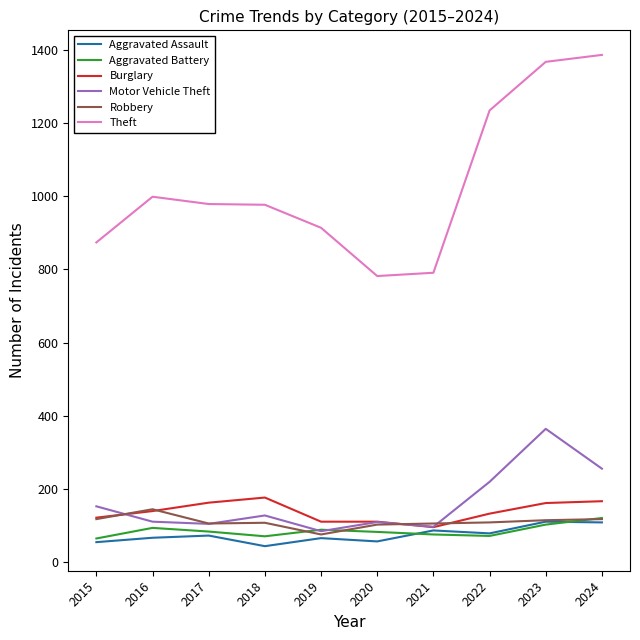

True or false: Burglary and Motor Vehicle Theft cross at least once.

True